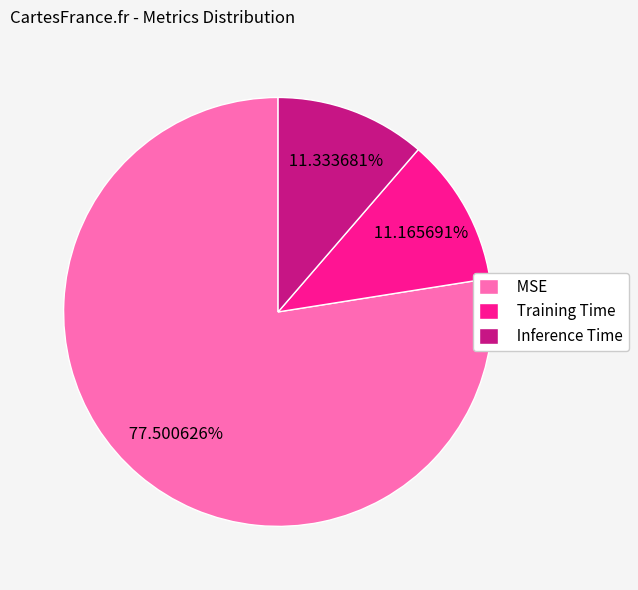

Which slice is the largest?

MSE